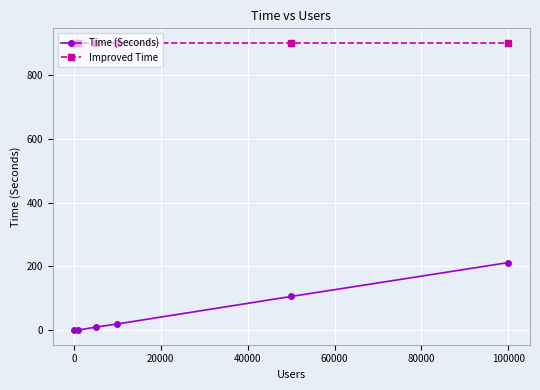

Does the chart have visible grid lines?

Yes